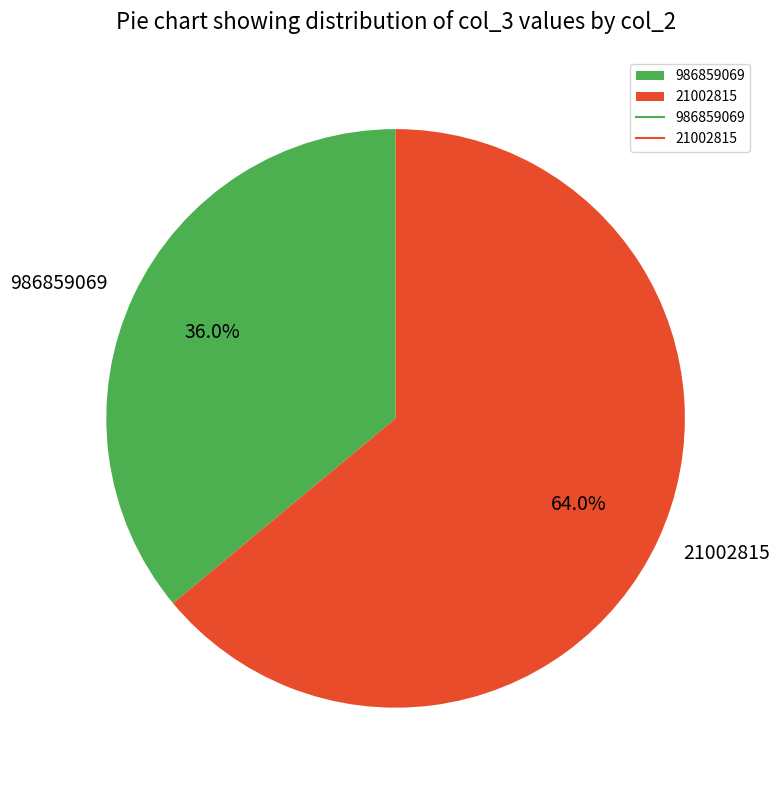

Is it true that 986859069 is 36% of the pie?

True